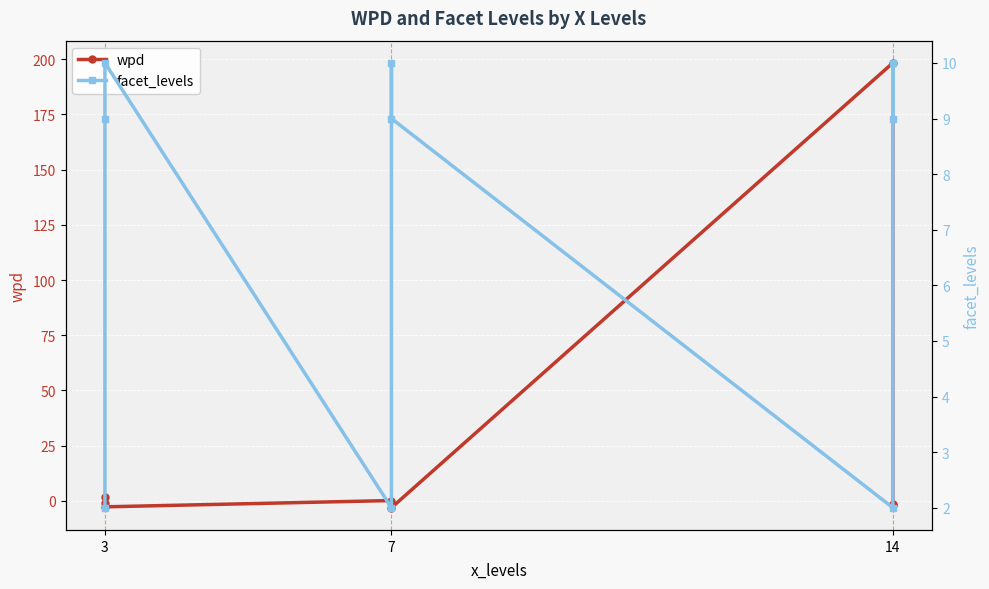

What is the label of the 6th point from the right?

3